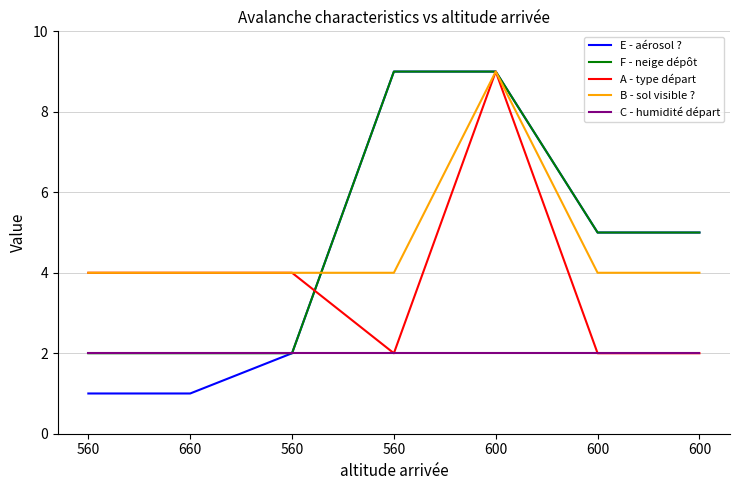

Does the chart have visible grid lines?

Yes